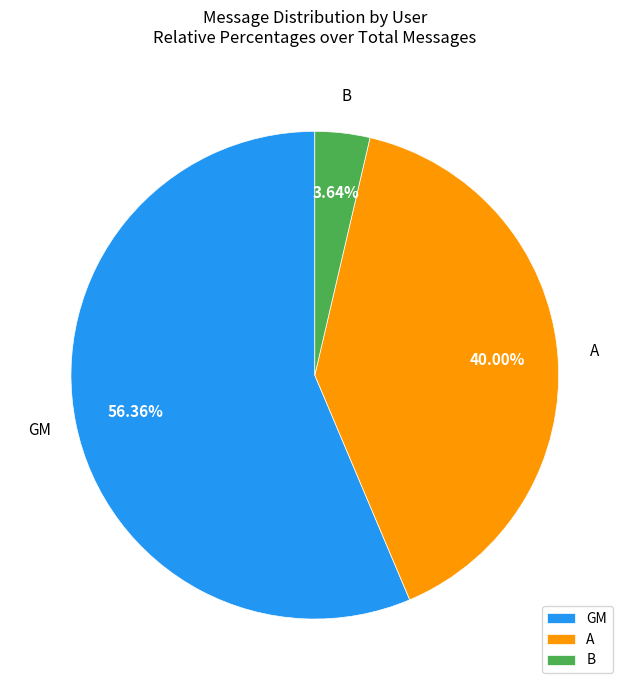

How many slices are in this pie chart?

3